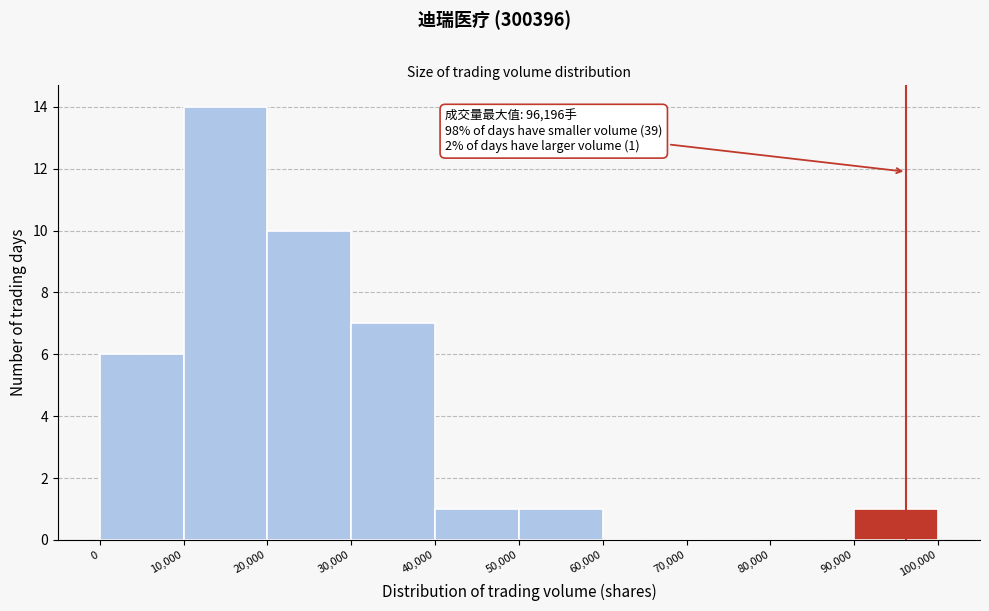

Over which range of the x-axis is the bar tallest?

10,000 to 20,000